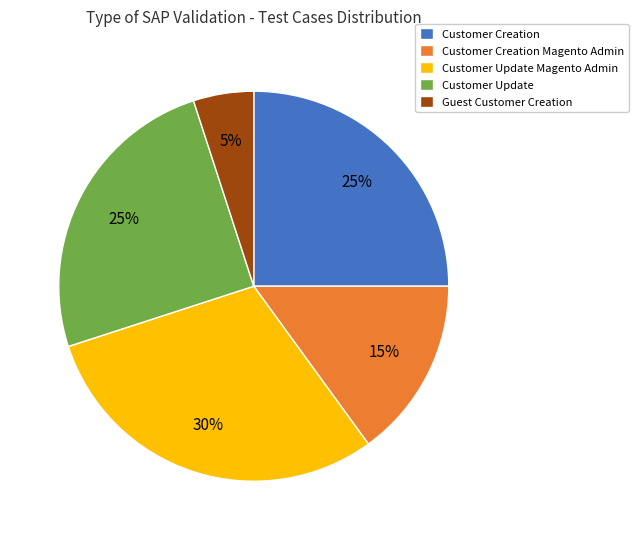

Is the sum of Customer Update and Customer Update Magento Admin greater than half?

Yes